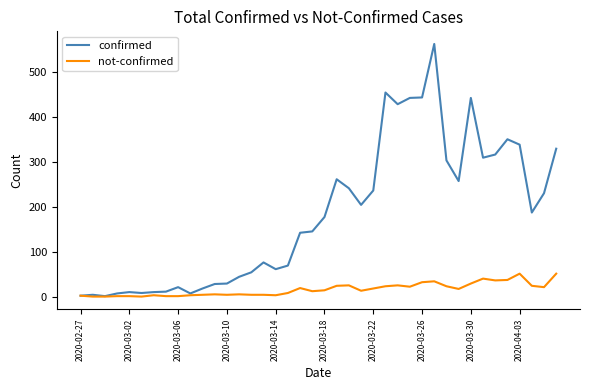

Rank the series by their average value, from highest to lowest.

confirmed, not-confirmed